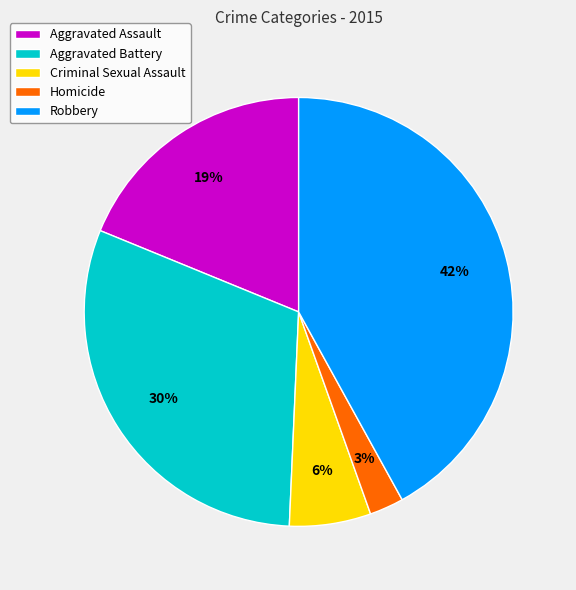

The Criminal Sexual Assault slice represents 6% of the pie. True or false?

True